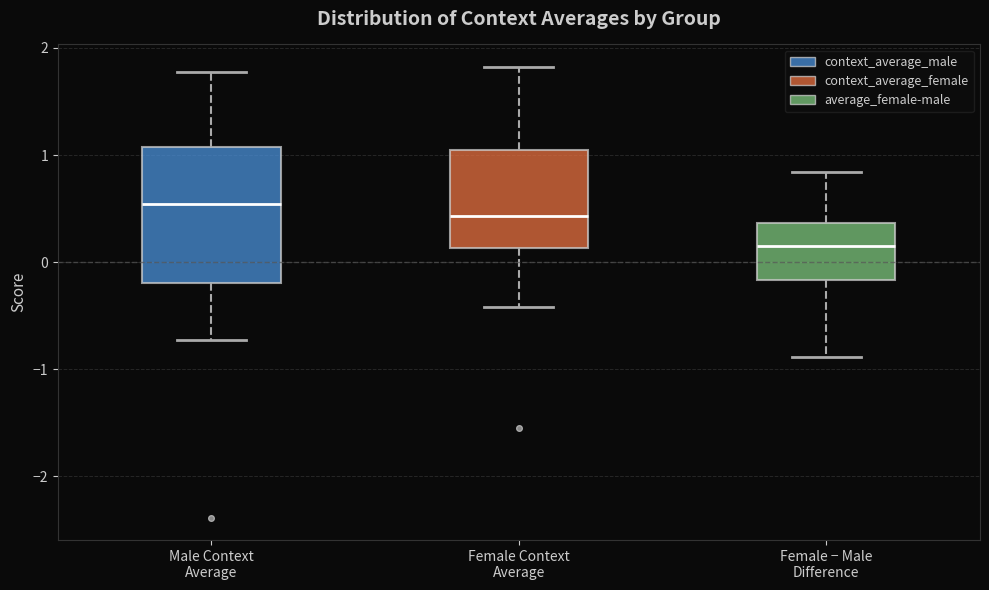

Which box has the highest median line?

Male Context Average